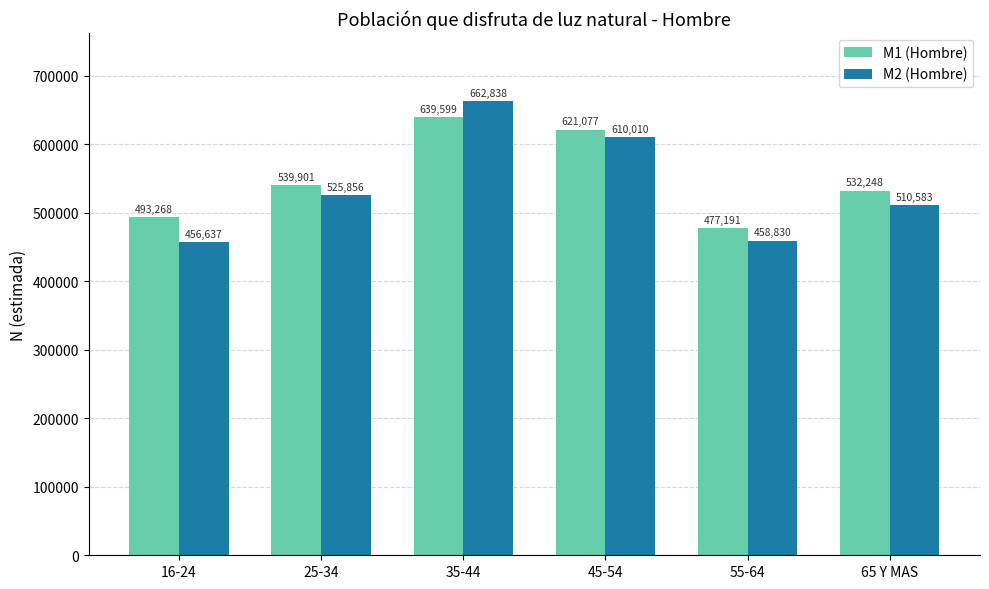

Rank the series by their maximum value, from lowest to highest.

M1 (Hombre), M2 (Hombre)